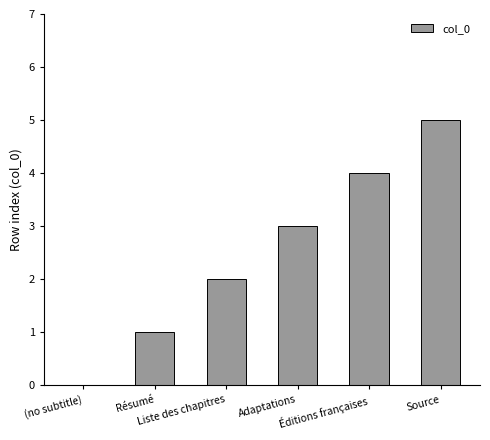

What is the sum of all values?

15